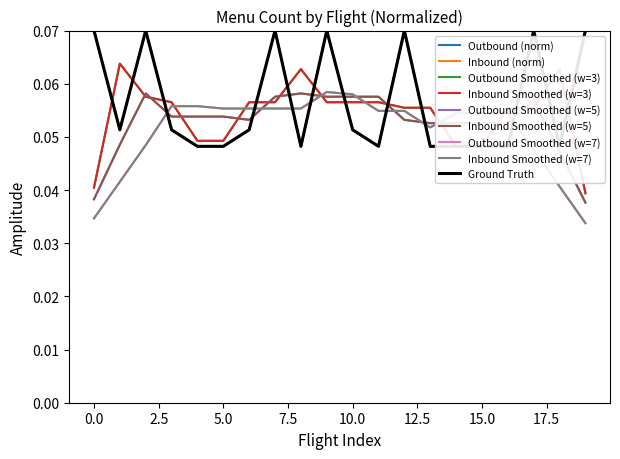

Reading left to right, extract all data points from this chart.

Outbound: 0.1	0.1	0.1	0.1	0.0	0.0	0.1	0.1	0.0	0.1	0.1	0.0	0.1	0.0	0.0	0.0	0.0	0.1	0.0	0.1
Inbound: 0.1	0.1	0.1	0.1	0.0	0.0	0.1	0.1	0.0	0.1	0.1	0.0	0.1	0.0	0.0	0.0	0.0	0.1	0.0	0.1